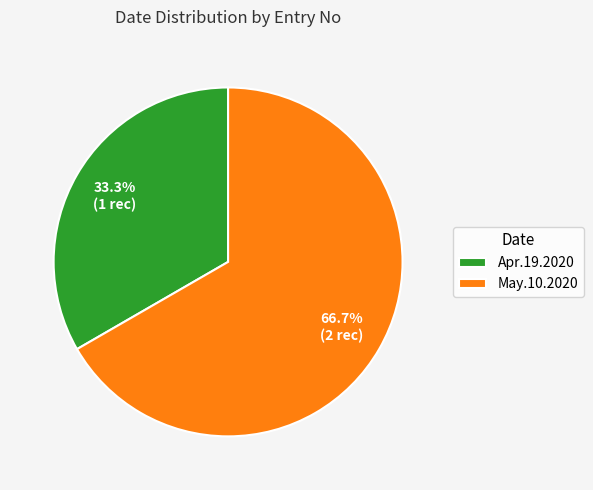

Is it true that Apr.19.2020 is 46% of the pie?

False